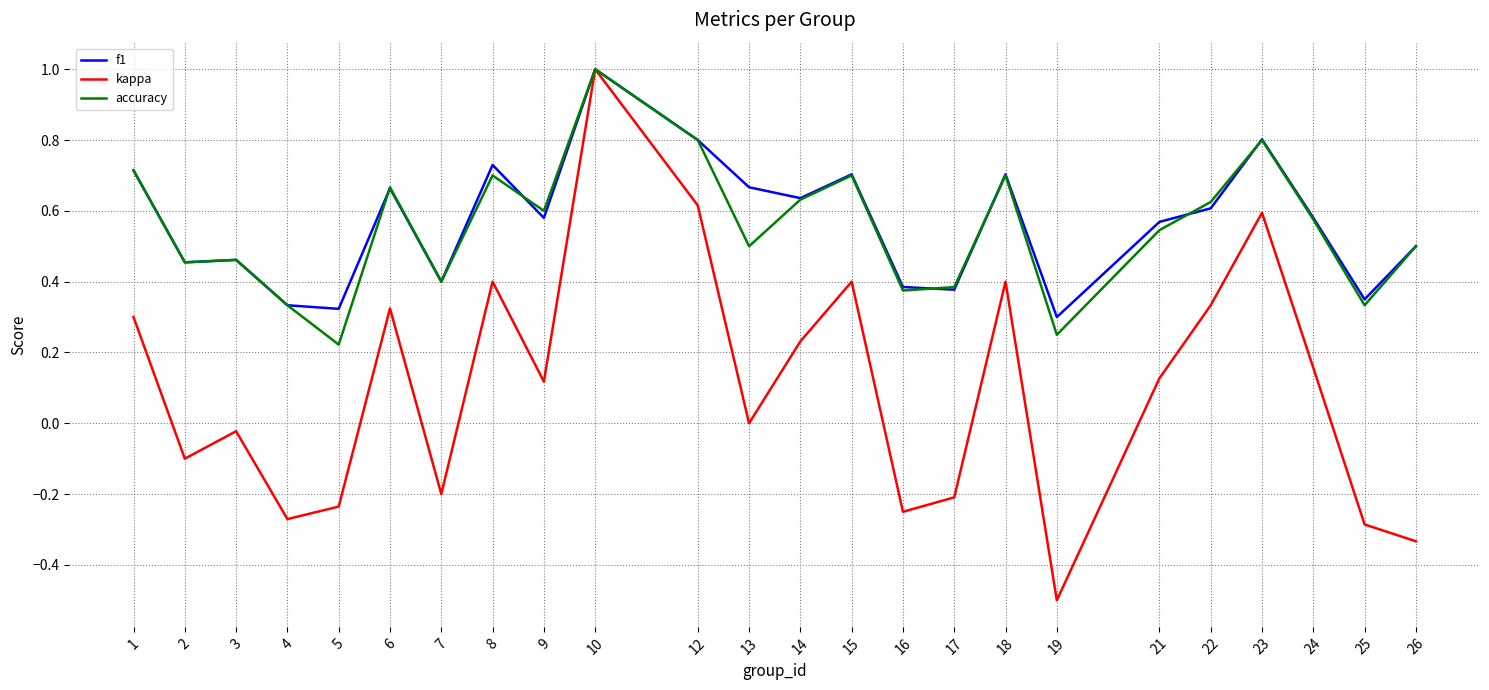

Which series changed the most between 7 and 15?

kappa